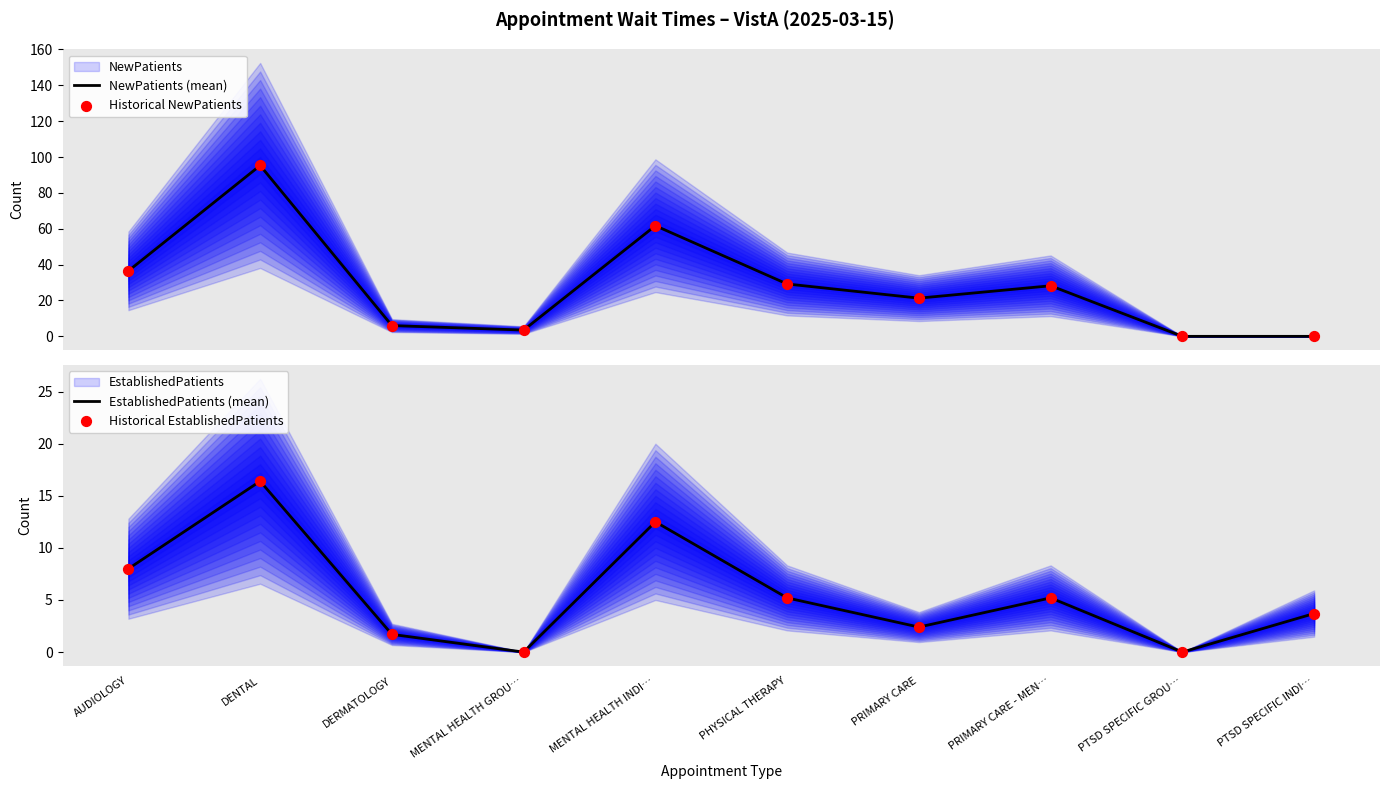

Which series contains the lowest Y value?

NewPatients (mean)